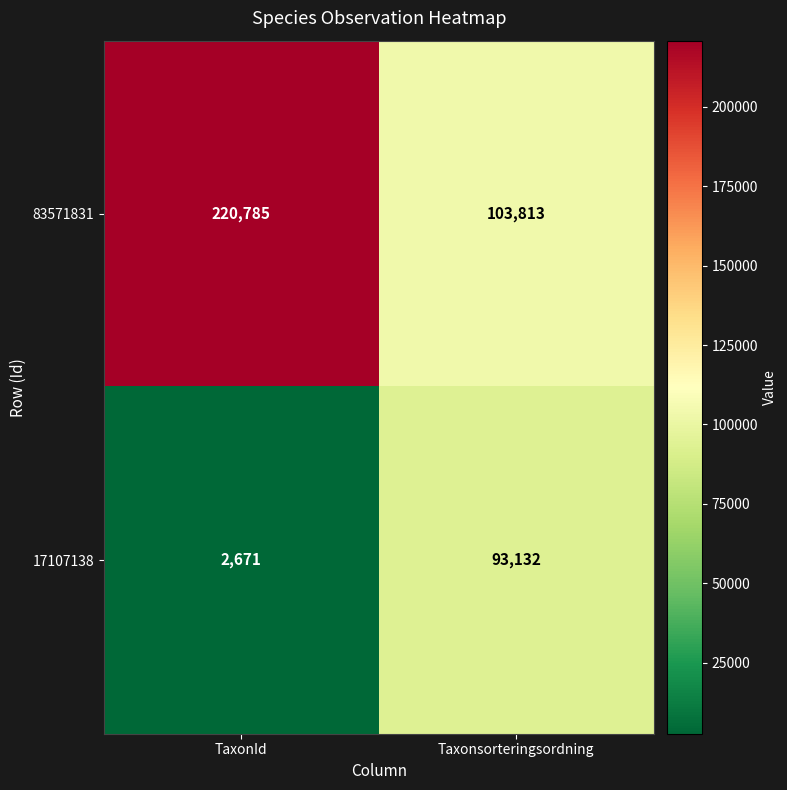

What is the approximate value of 17107138 at TaxonId?

2671